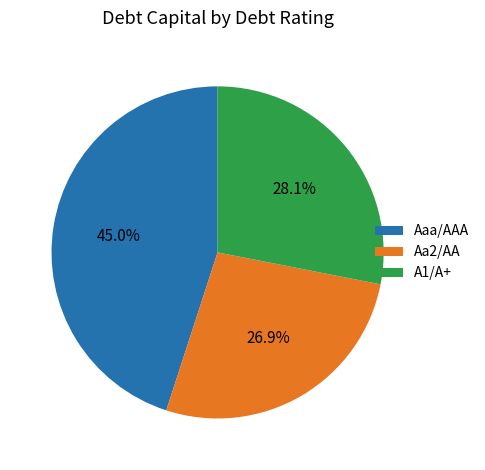

Which category has the smallest portion of the pie?

Aa2/AA